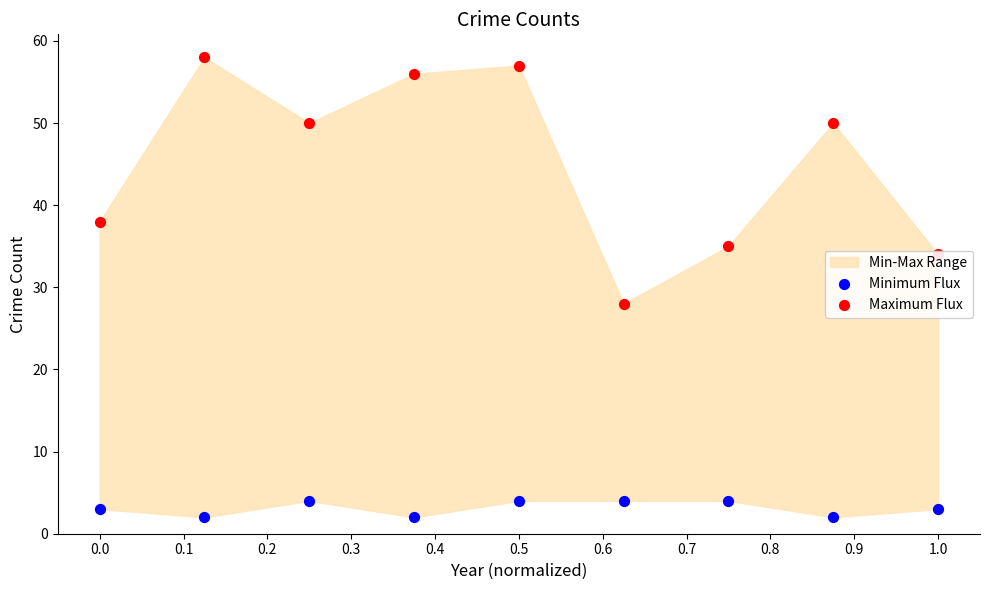

Which series reaches the minimum Y coordinate?

Minimum Flux